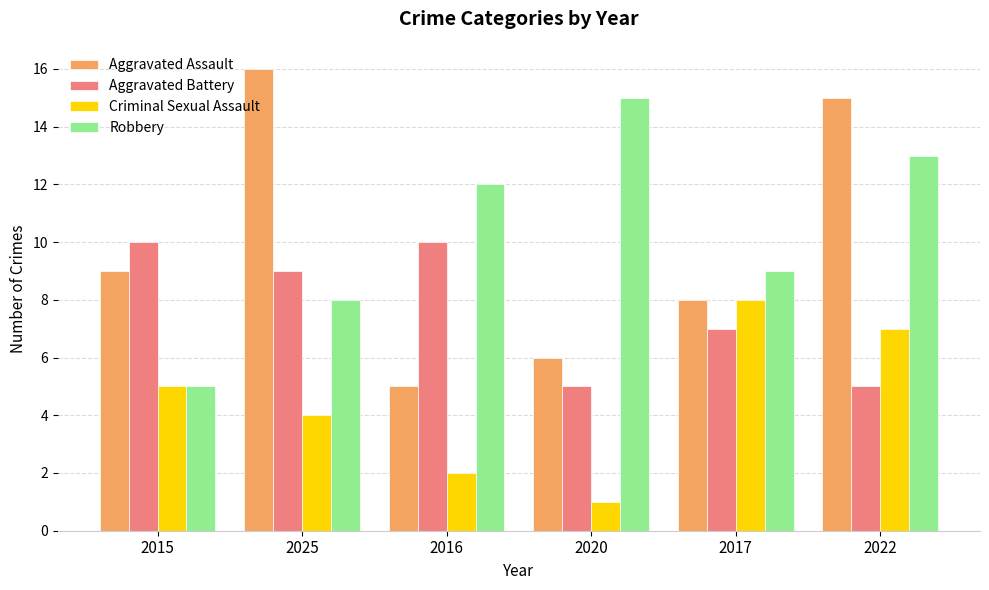

What is the average value of the Aggravated Battery series?

8